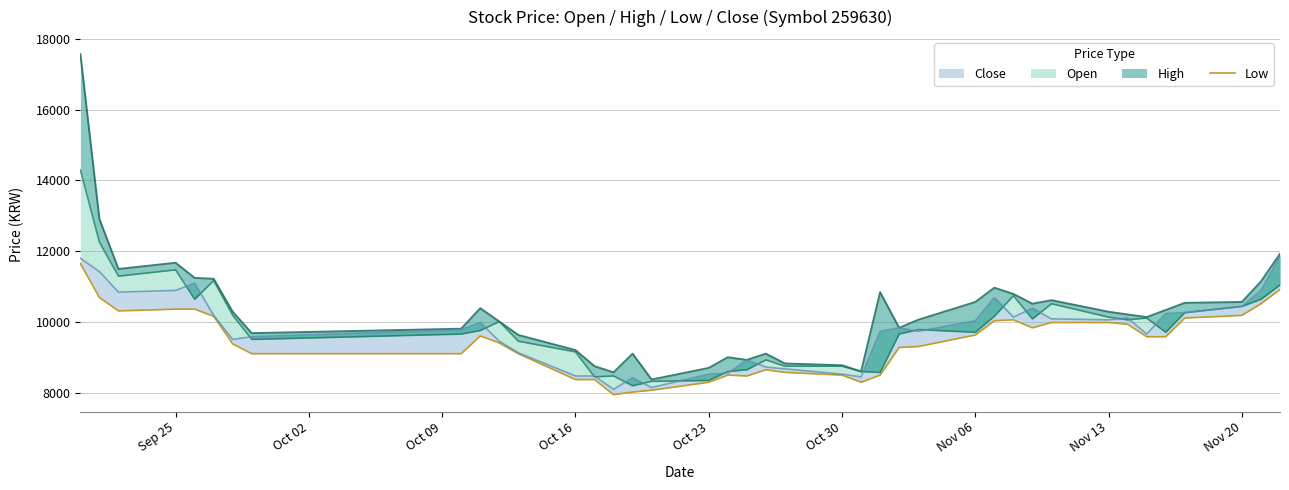

What is the smallest value displayed?

7940